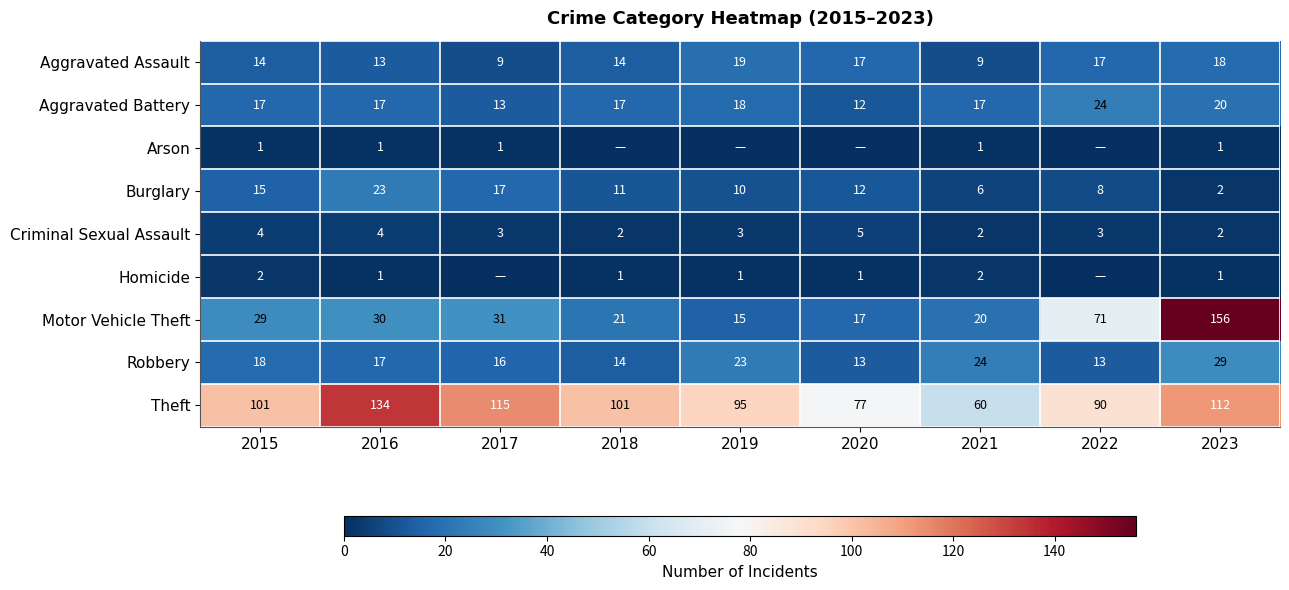

Is the value of Burglary at 2016 greater than the value of Robbery at 2023?

No